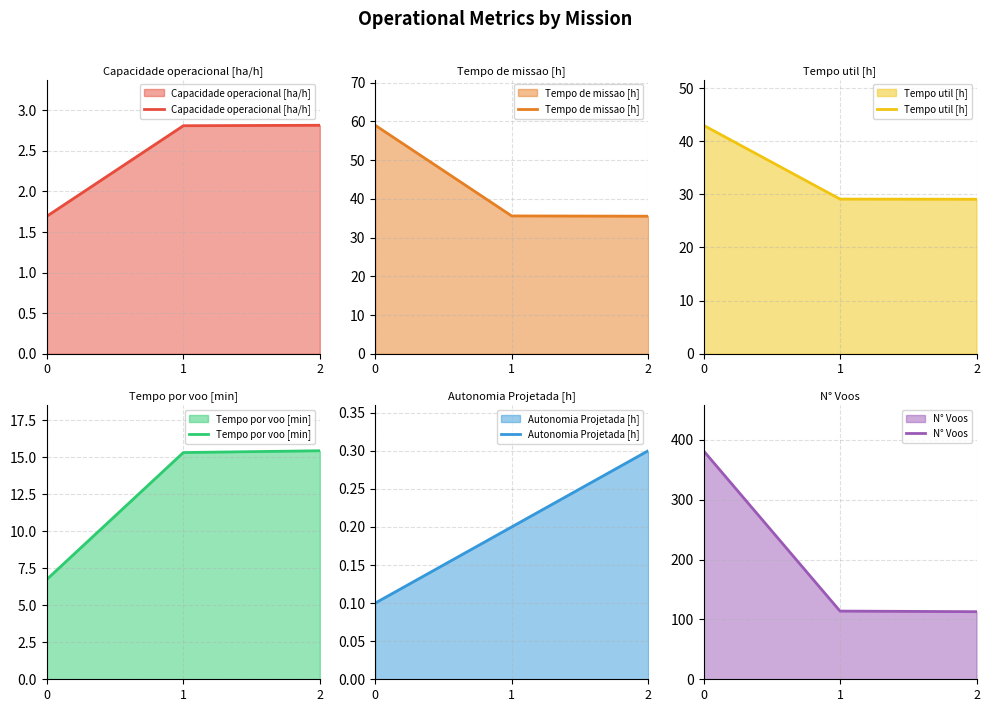

At 0, list the series in order from smallest to largest.

Autonomia Projetada [h], Capacidade operacional [ha/h], Tempo por voo [min], Tempo util [h], Tempo de missao [h], N° Voos